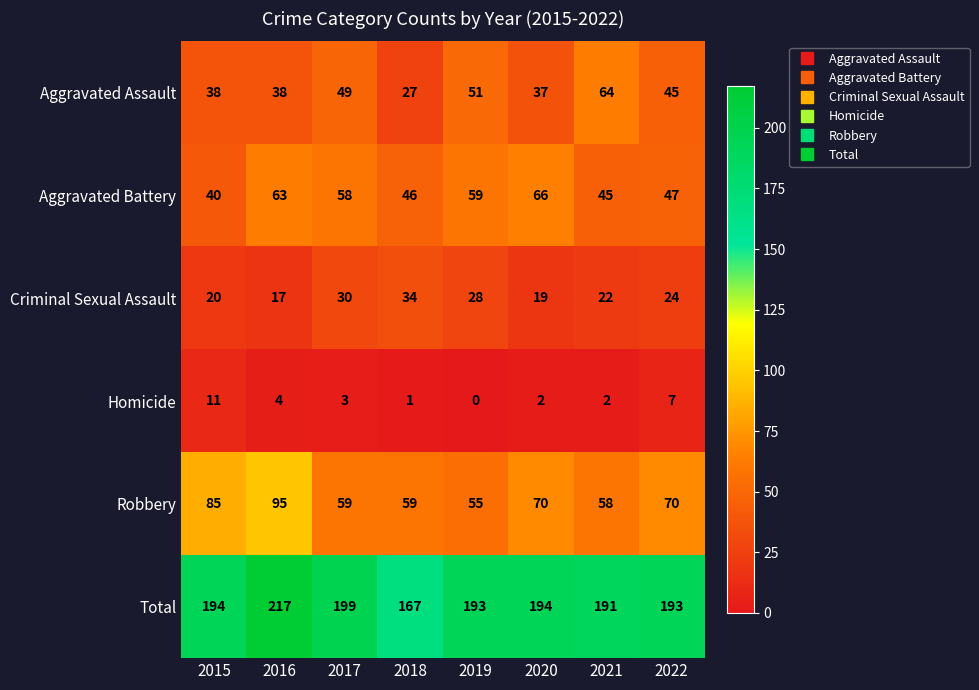

Between 2015 and 2017, which series saw the biggest shift?

Robbery